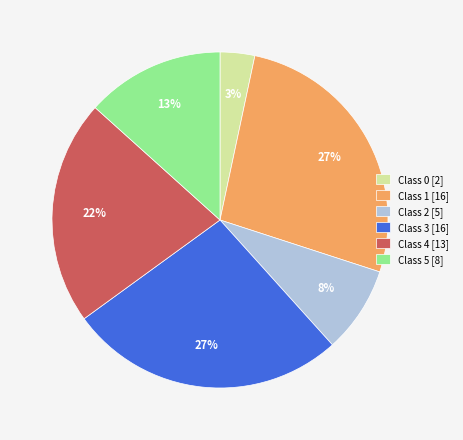

Which slice is the smallest?

Class 0